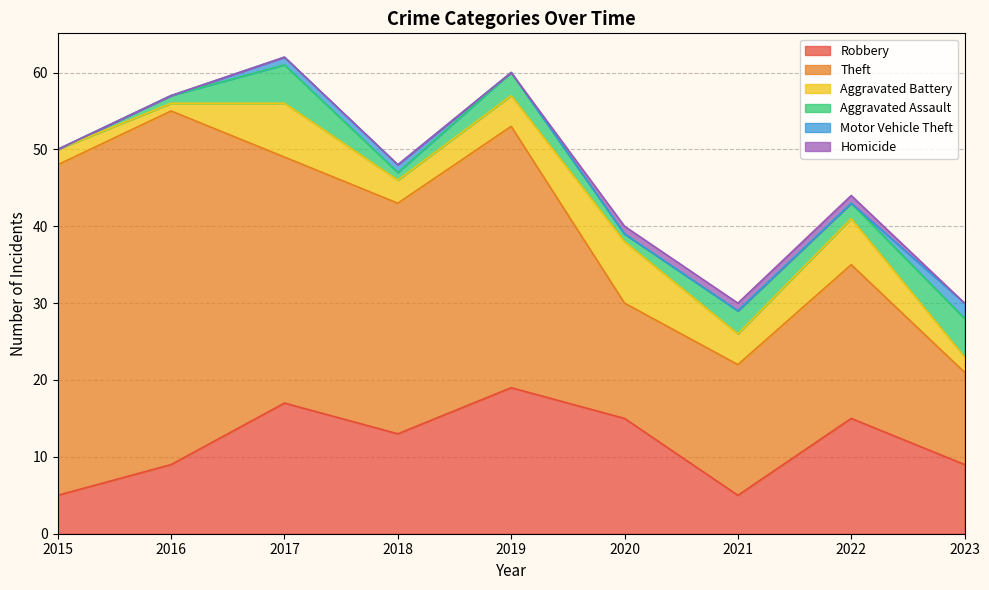

At which category is the sum across all series the highest?

2017